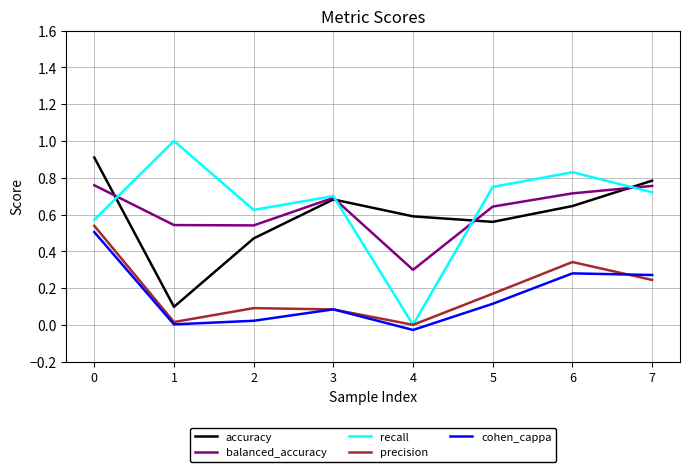

At which label does cohen_cappa reach its minimum?

4